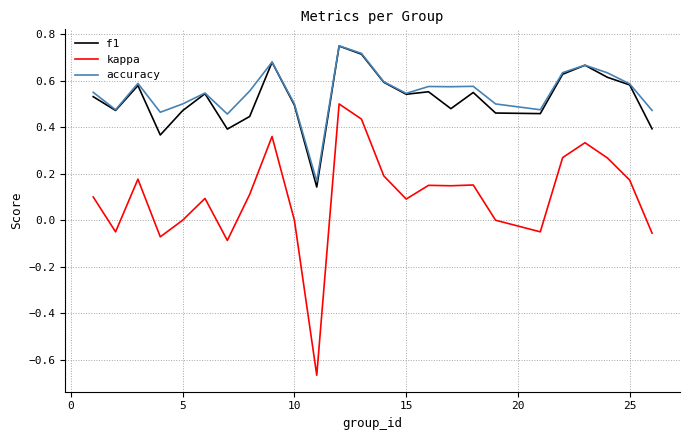

True or false: accuracy and kappa intersect in this chart.

False